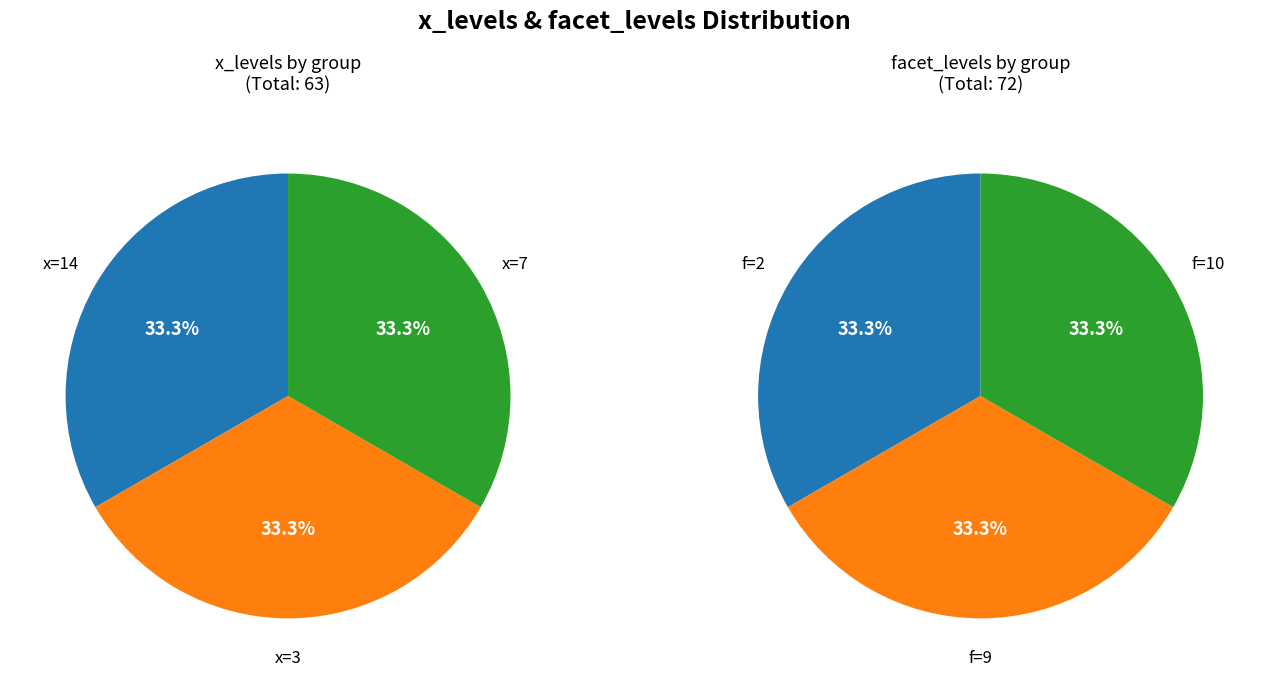

True or false: 7 accounts for 1% of the total.

False